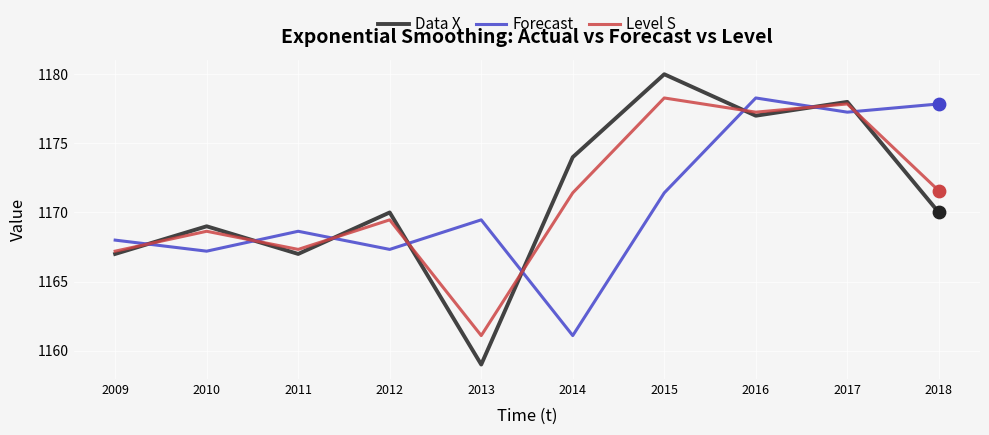

What is the total value across all series at 2016?

3532.5